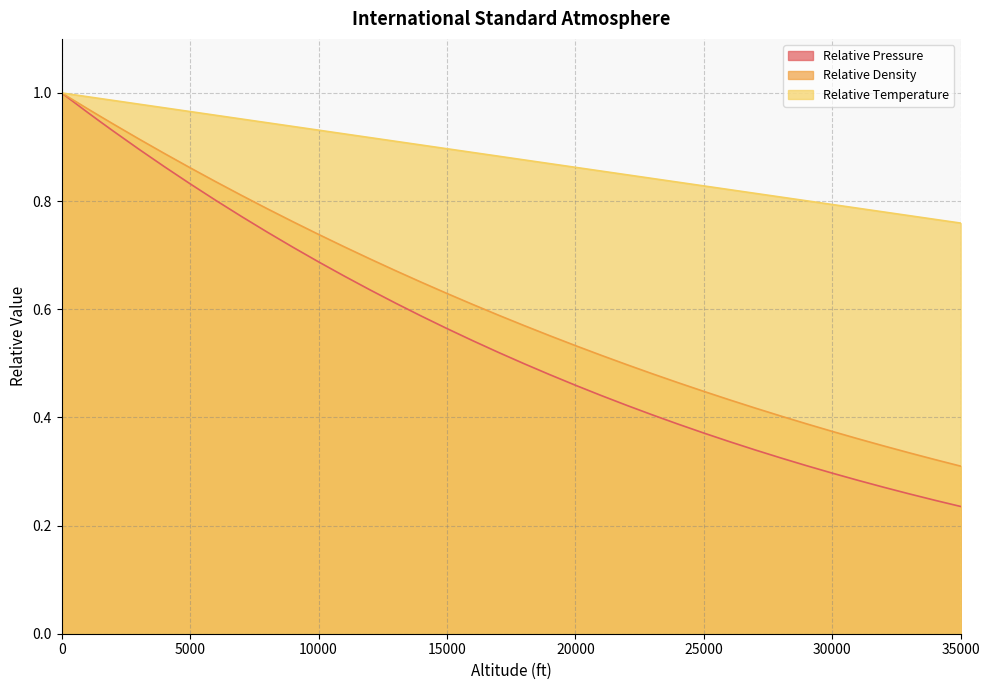

What is the difference between the maximum and minimum values in the Relative Pressure series?

0.8